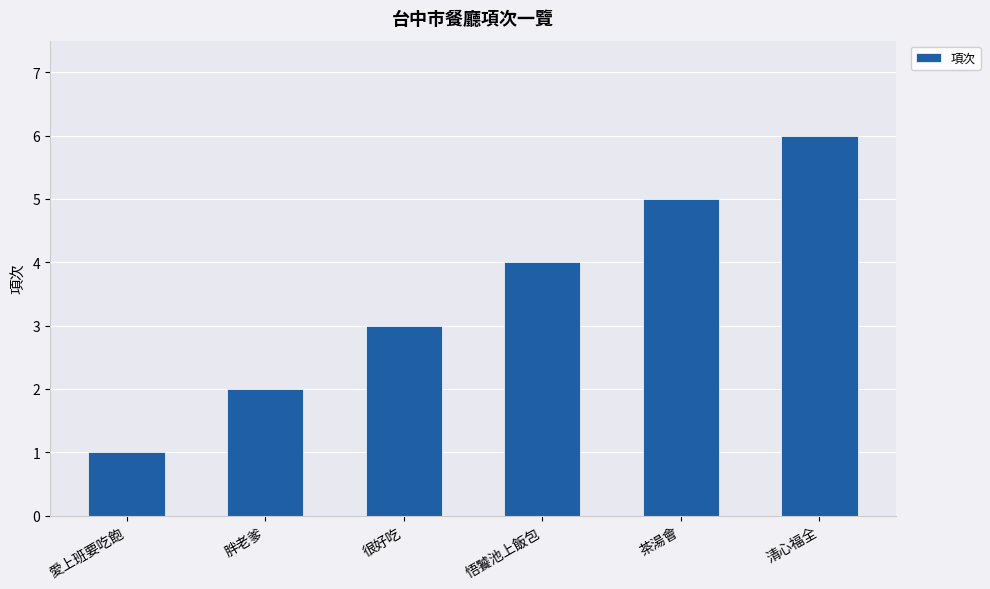

List the labels in order of value, smallest first.

愛上班要吃飽, 胖老爹, 很好吃, 悟饕池上飯包, 茶湯會, 清心福全